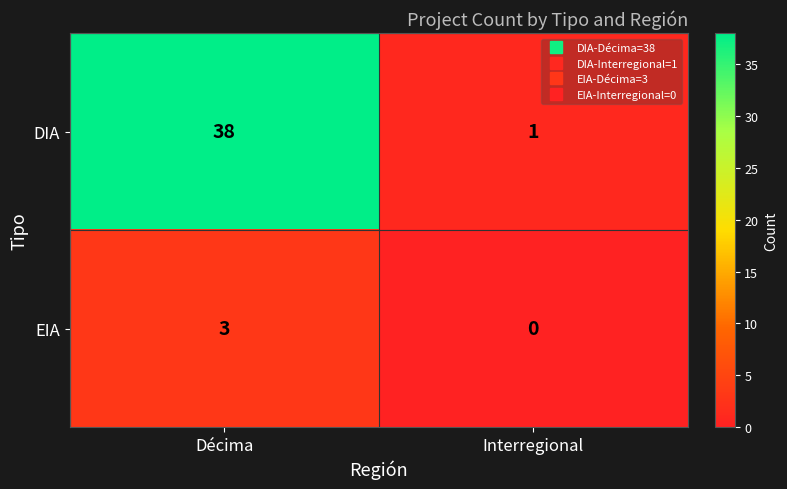

True or false: DIA has a value of 0 at Interregional.

False